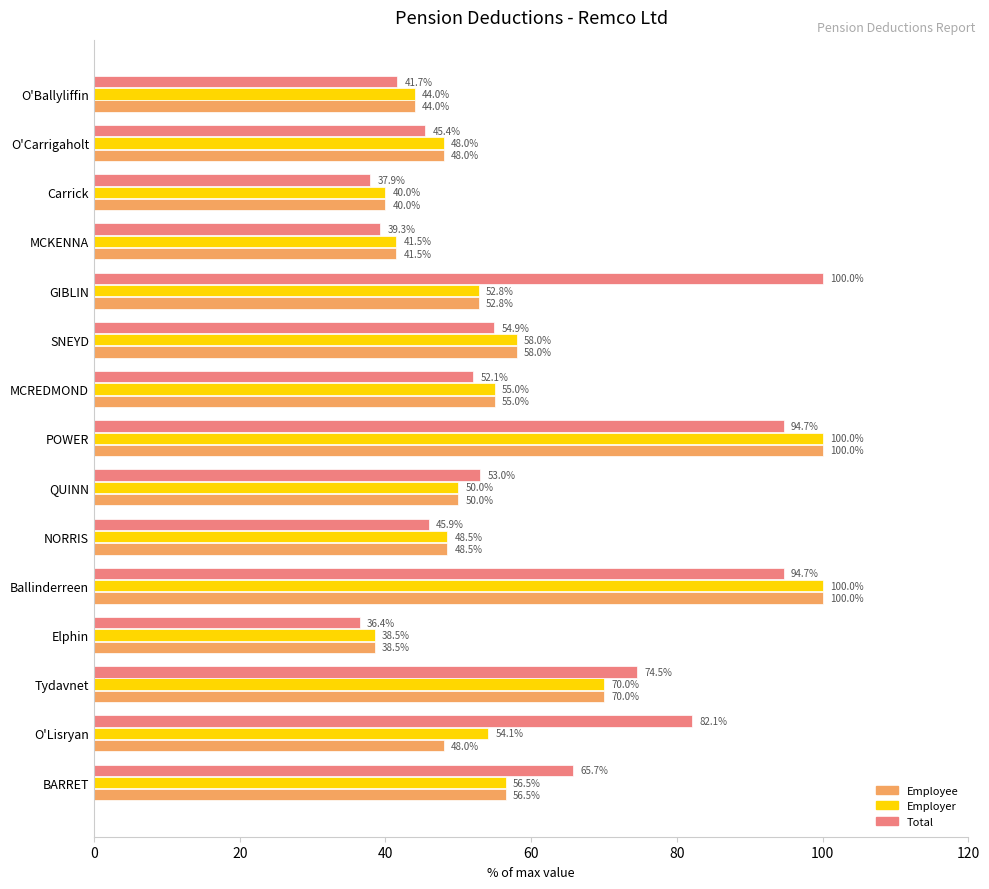

True or false: Total has a value of 85.3 at SNEYD.

False